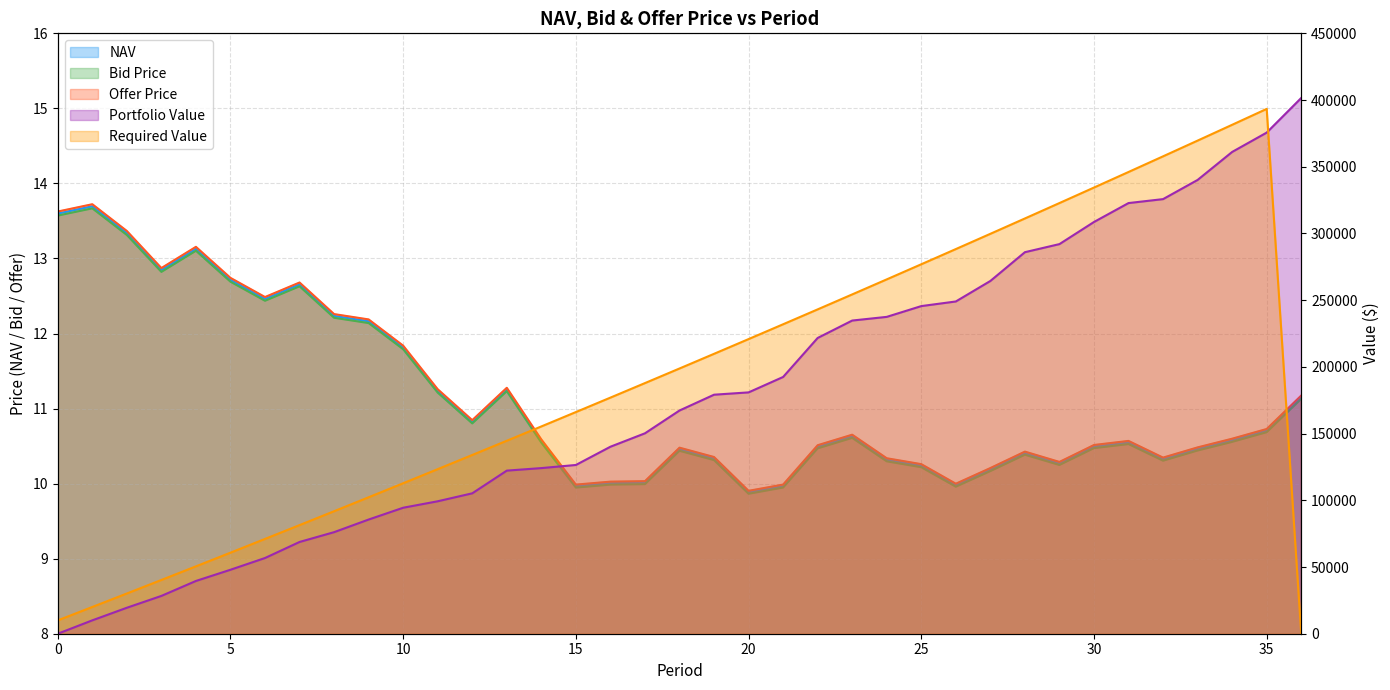

How many interior local peaks does the Offer Price series have?

8